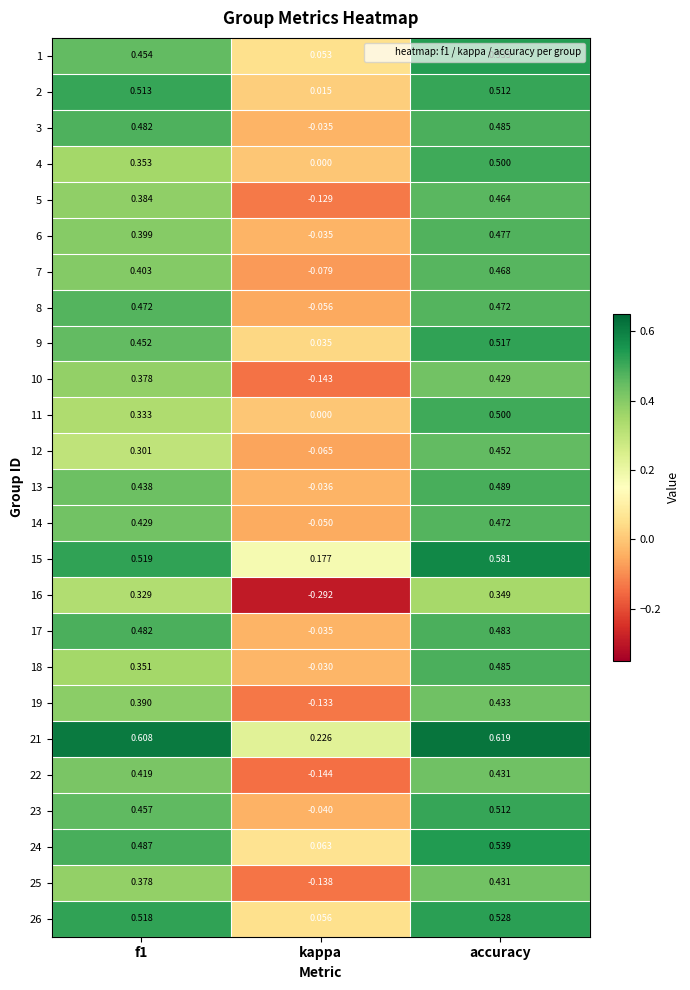

How many values in 22 are below zero?

1